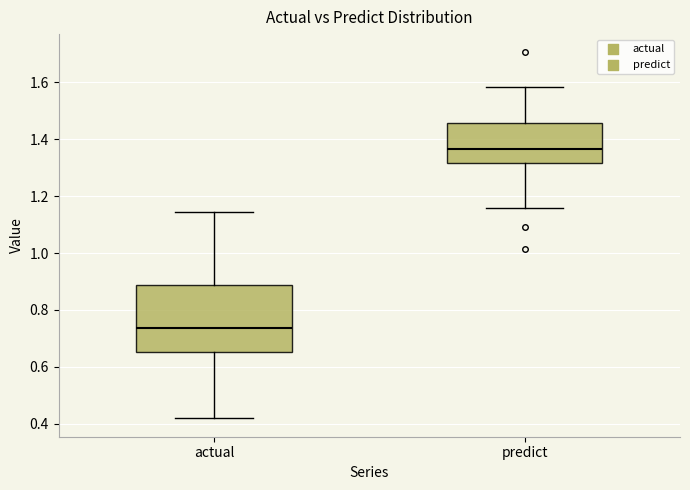

Reading left to right, read every box against the y-axis: the position of its median line, the range the box covers, and the ends of its whiskers. The values are not printed on the chart, so give them approximately, as read against the axis.

actual: median 0.74, box 0.66 to 0.88, whiskers 0.42 to 1.14
predict: median 1.36, box 1.32 to 1.46, whiskers 1.16 to 1.58